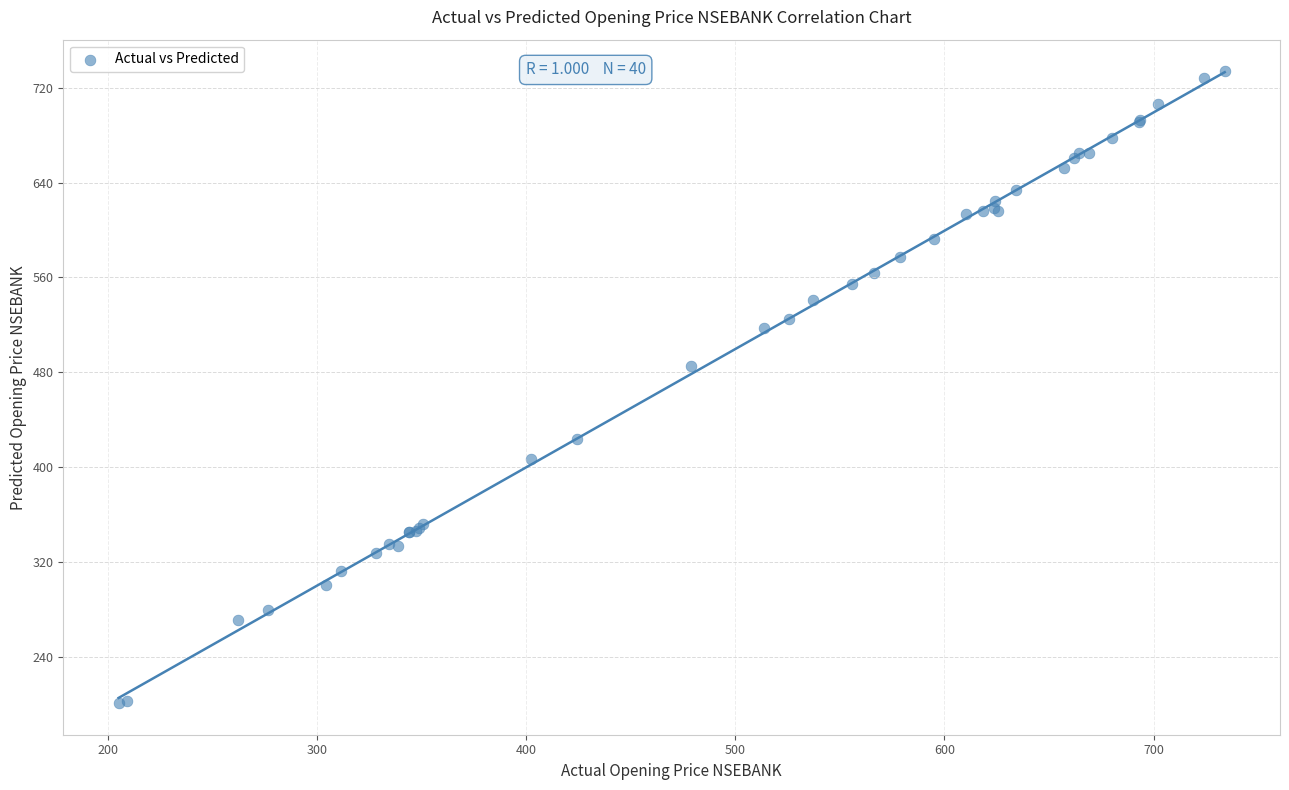

What Y value in the scatter plot is closest to 467?

485.6